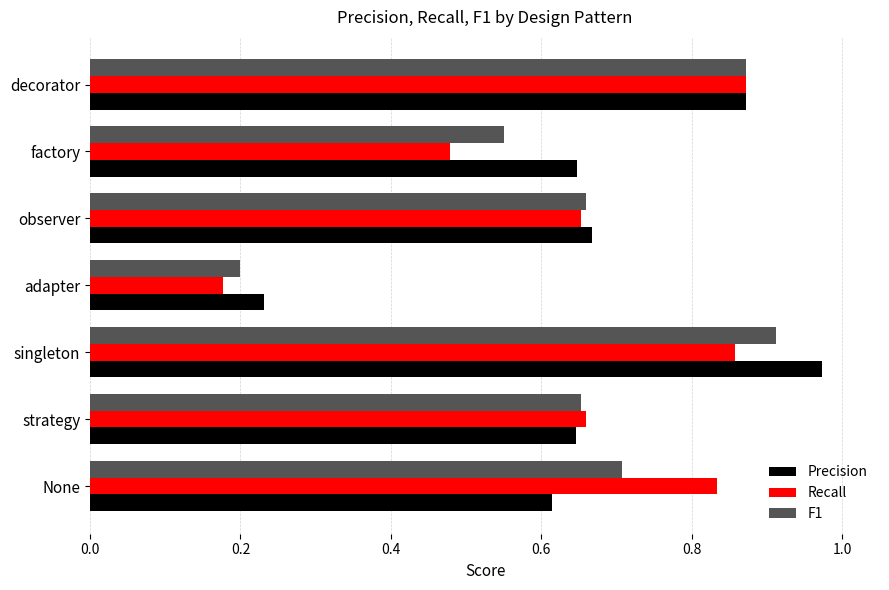

What are all the series names shown in the legend?

Precision, Recall, F1